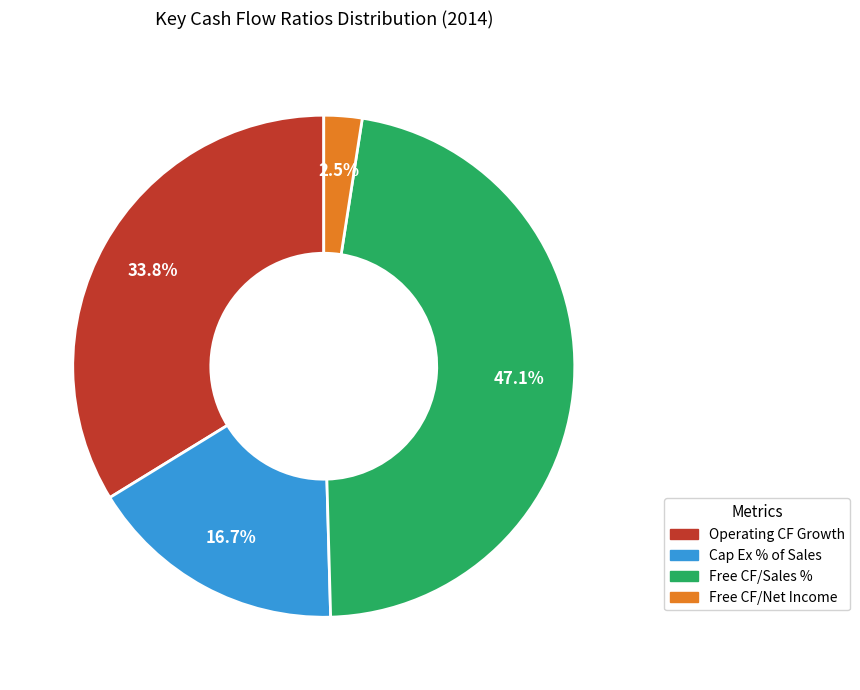

Is there any slice that represents more than half of the pie?

No